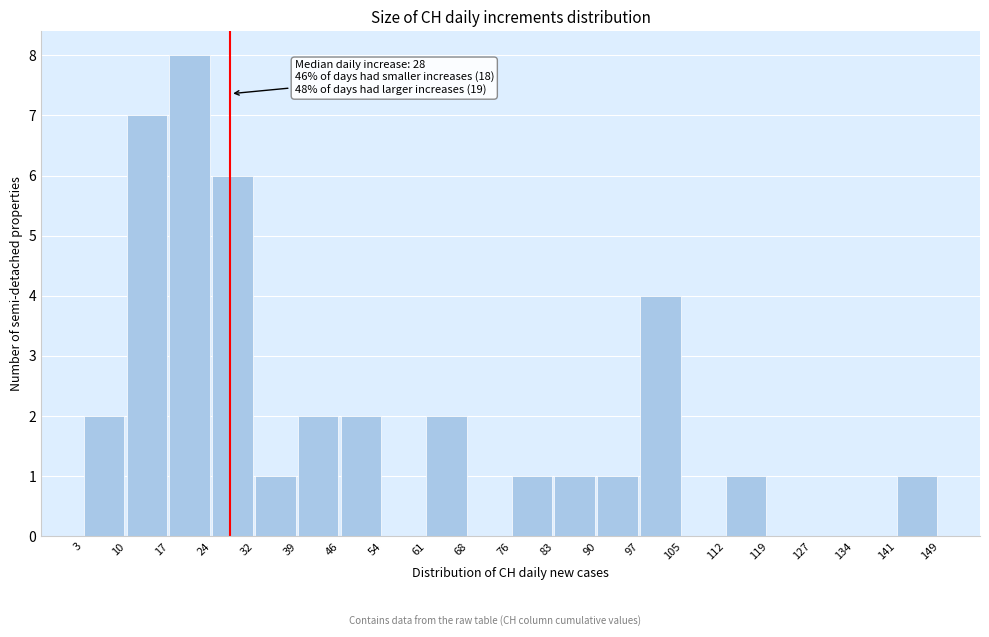

Which range on the x-axis has the tallest bar?

17 to 24